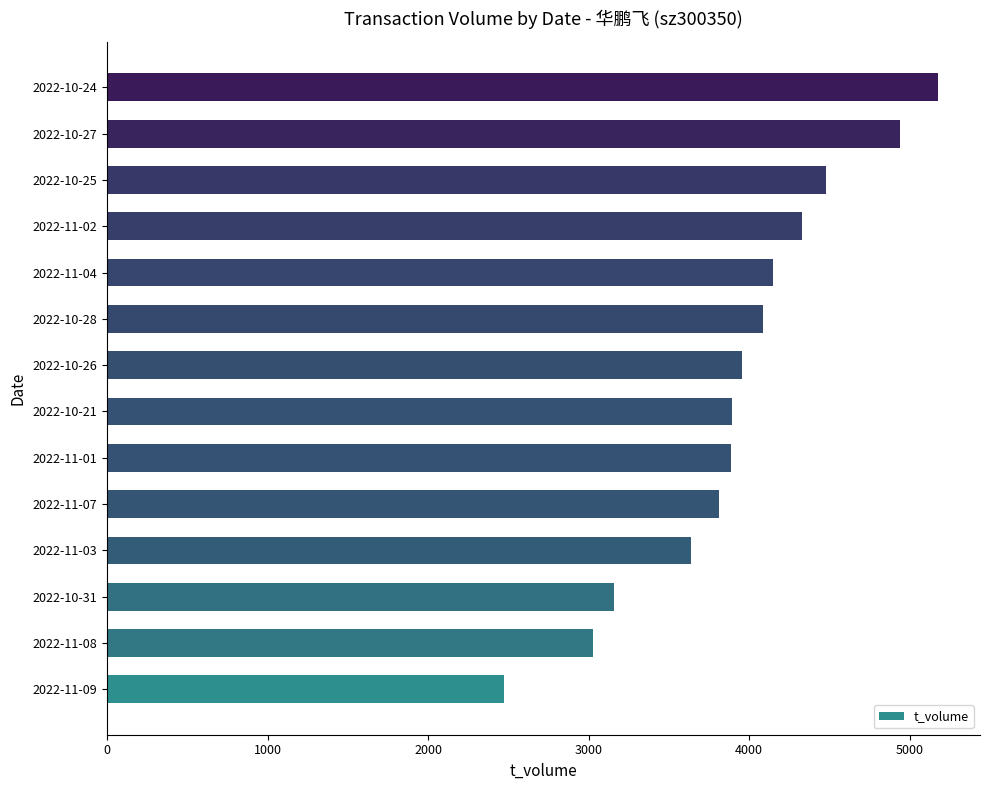

What is the smallest value displayed?

2471